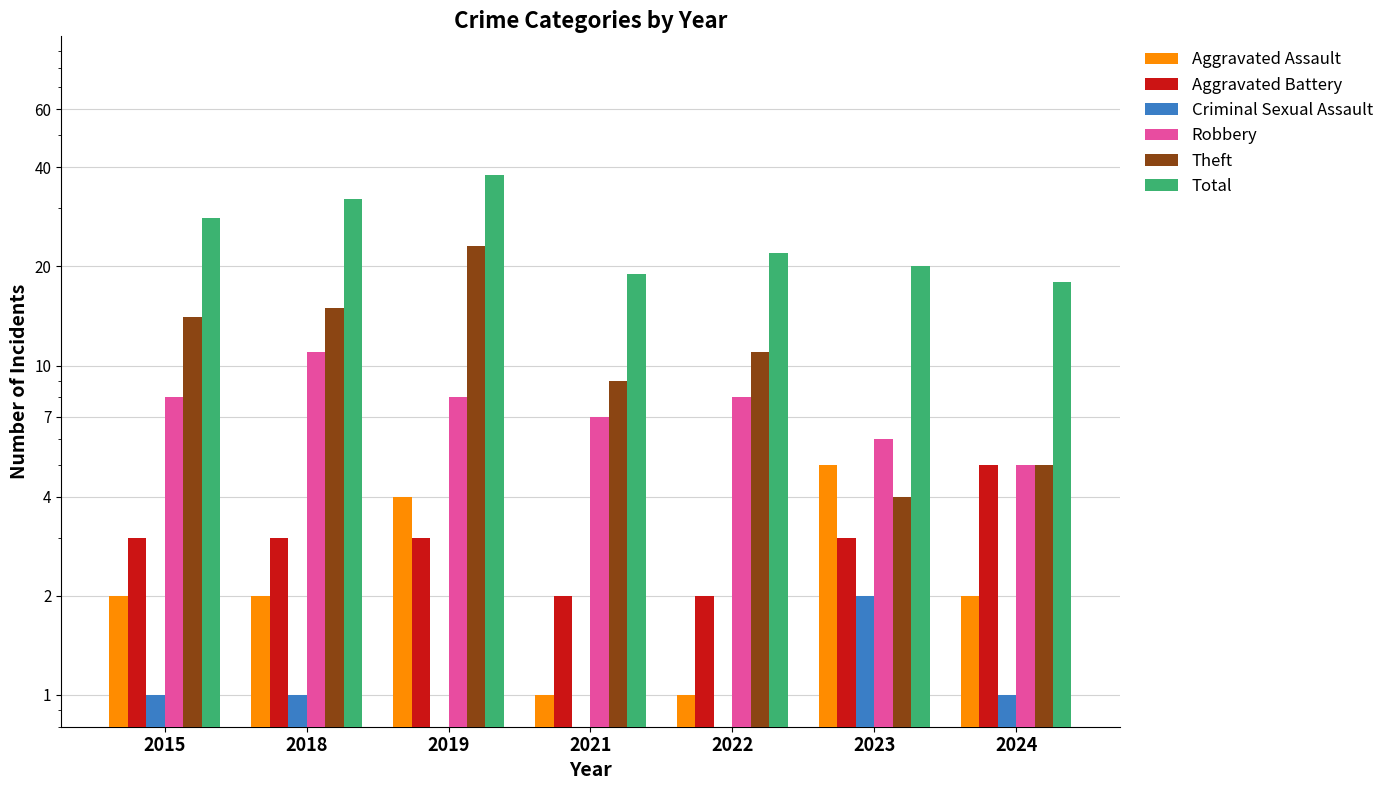

At which label does Aggravated Battery reach its peak?

2024